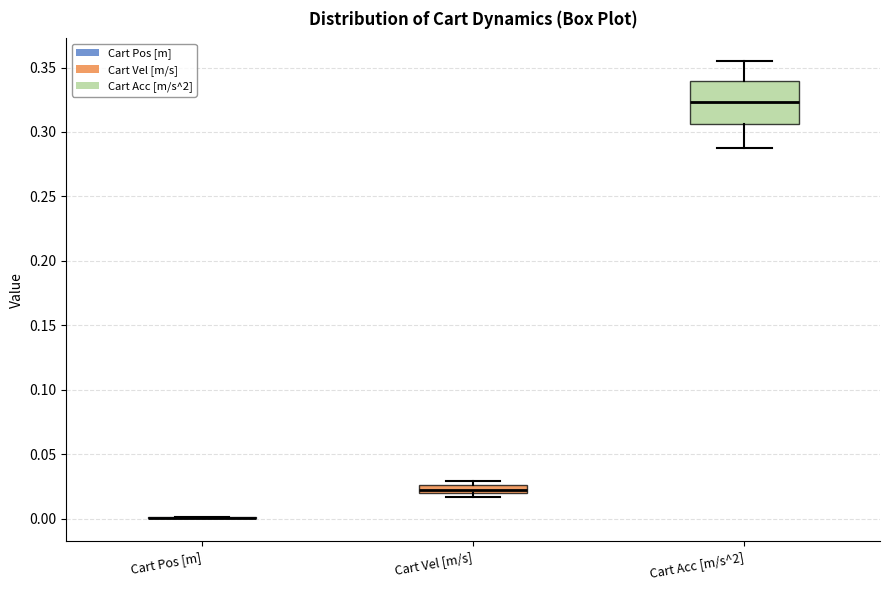

Where is the lower edge of the box for Cart Acc [m/s^2] on the y-axis? The values are not printed on the chart, so give them approximately, as read against the axis.

0.305